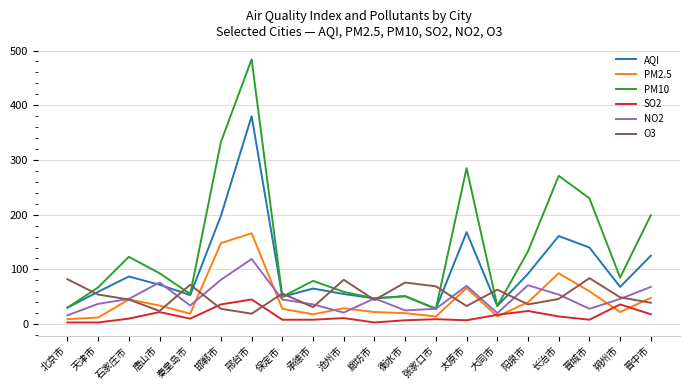

How many categories are shown in the chart?

20